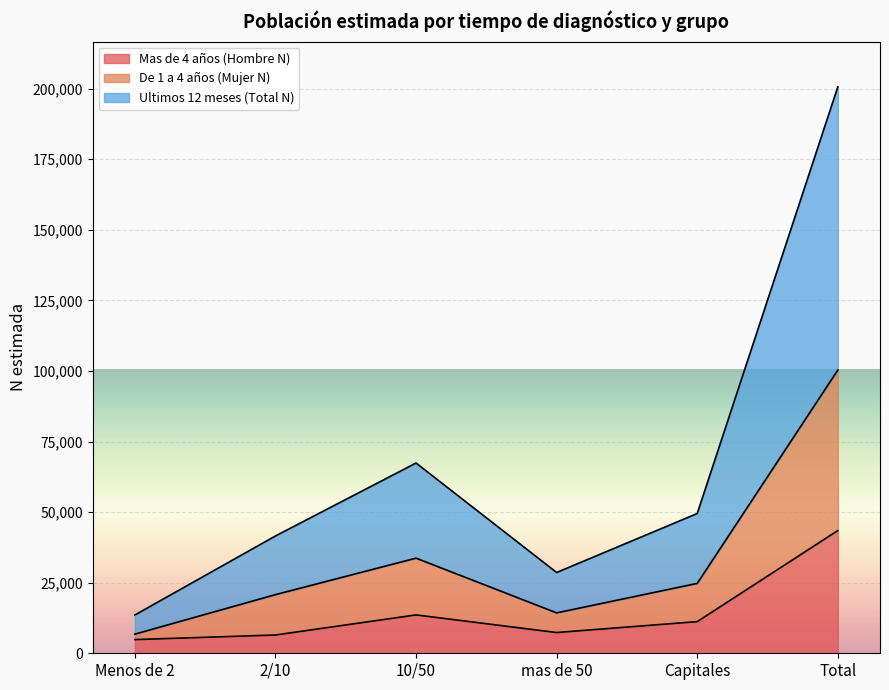

Reading right to left, extract all data points from this chart.

Mas de 4 años (Hombre N): 43470	11208	7353	13589	6473	4846
De 1 a 4 años (Mujer N): 100296	24751	14306	33690	20773	6775
Ultimos 12 meses (Total N): 200592	49502	28612	67380	41546	13550